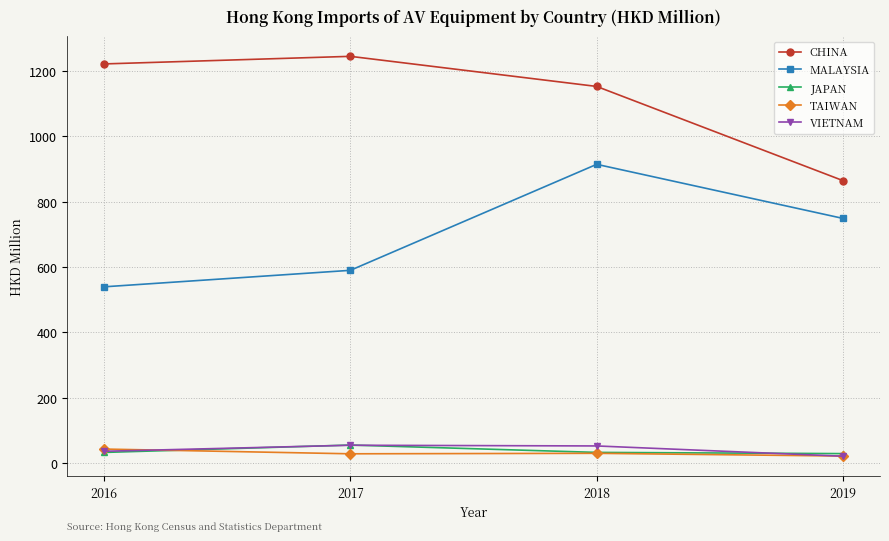

Is it true that CHINA equals 493.5 at 2016?

False